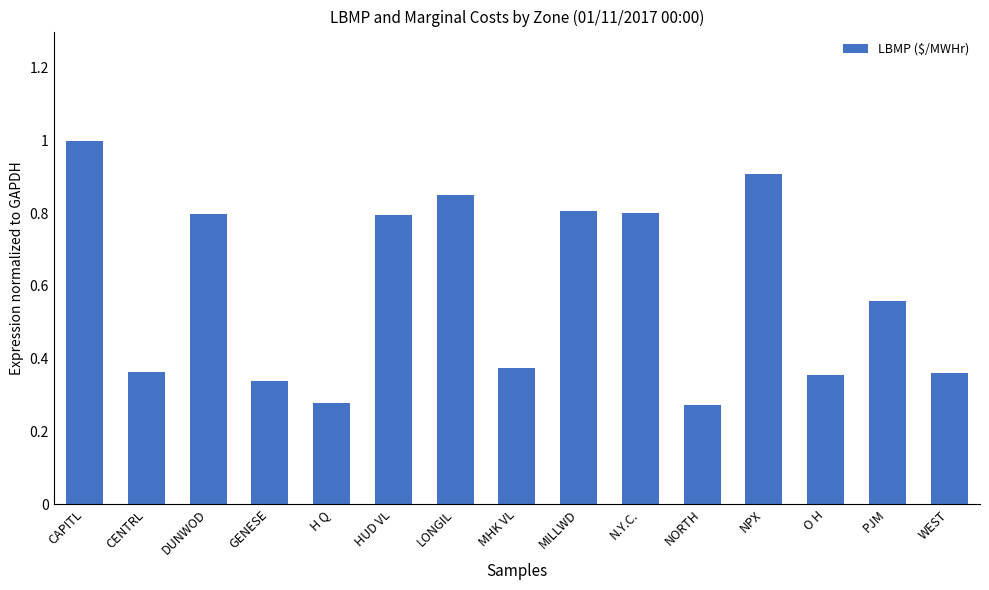

Which label corresponds to the largest value in the chart?

CAPITL